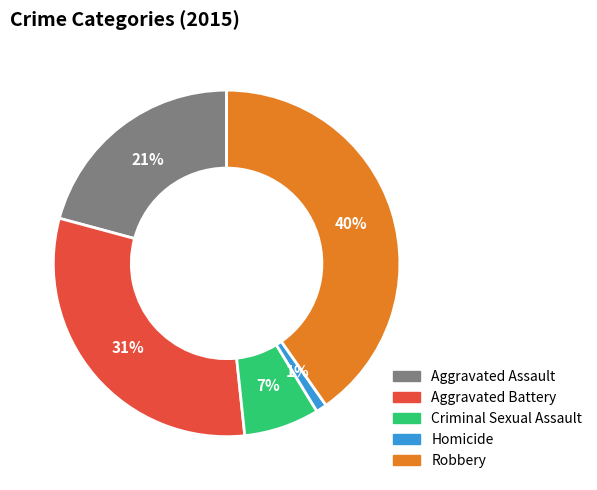

Does any single category account for the majority?

No